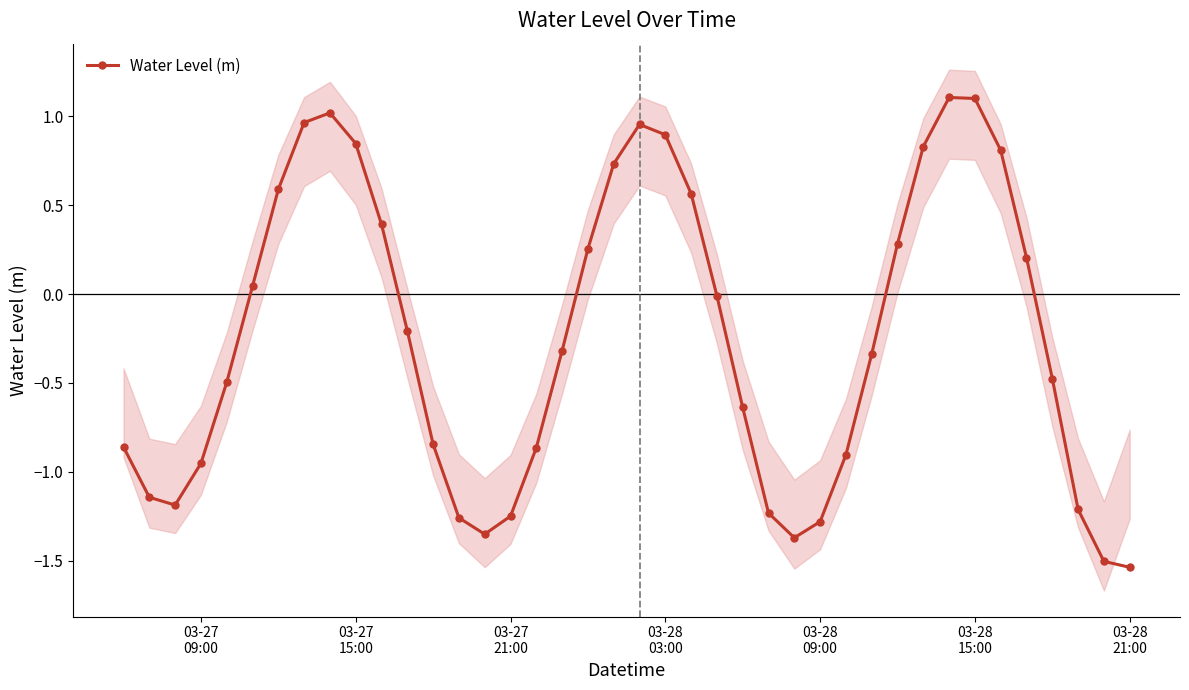

How many values are below 0?

23